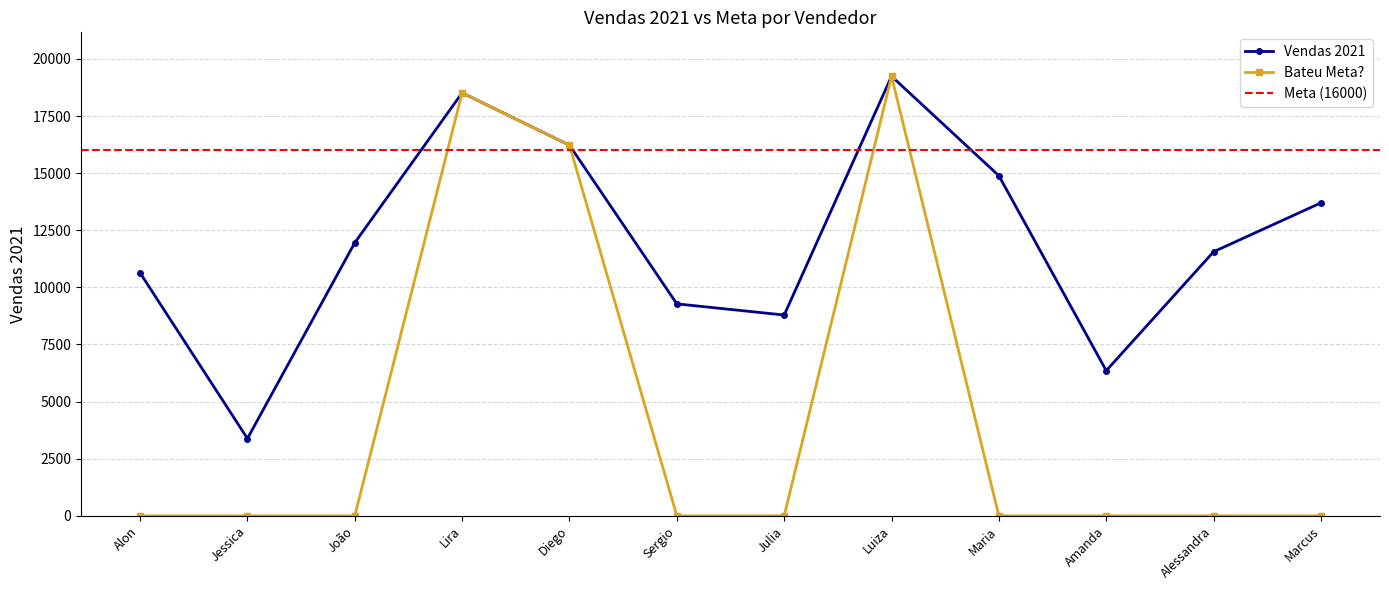

Is the value of Vendas 2021 at Alon greater than the value of Bateu Meta? at Luiza?

No